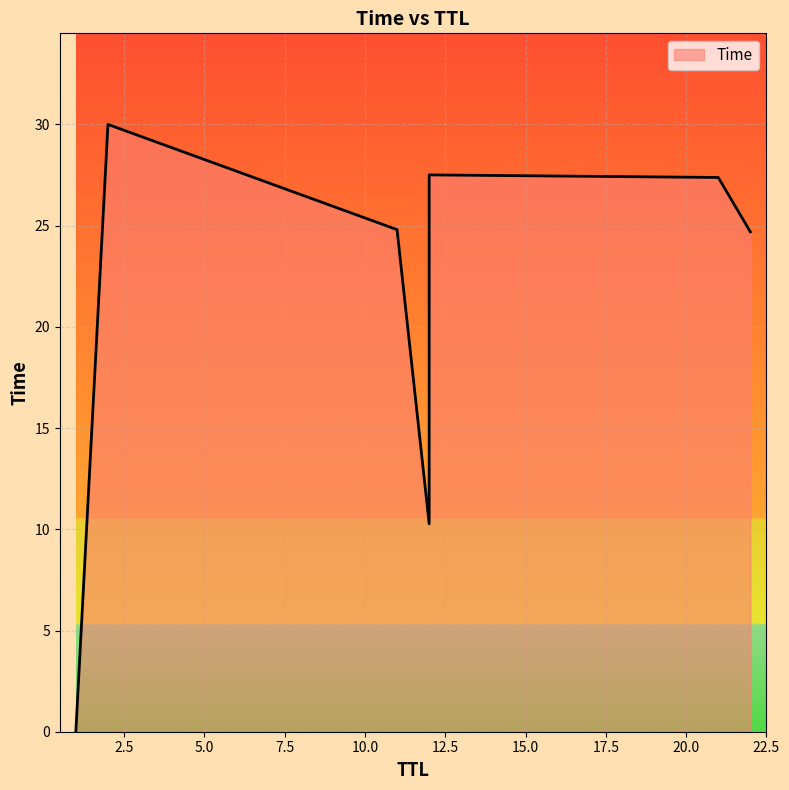

The chart shows a value of 27.5 at 12. True or false?

True